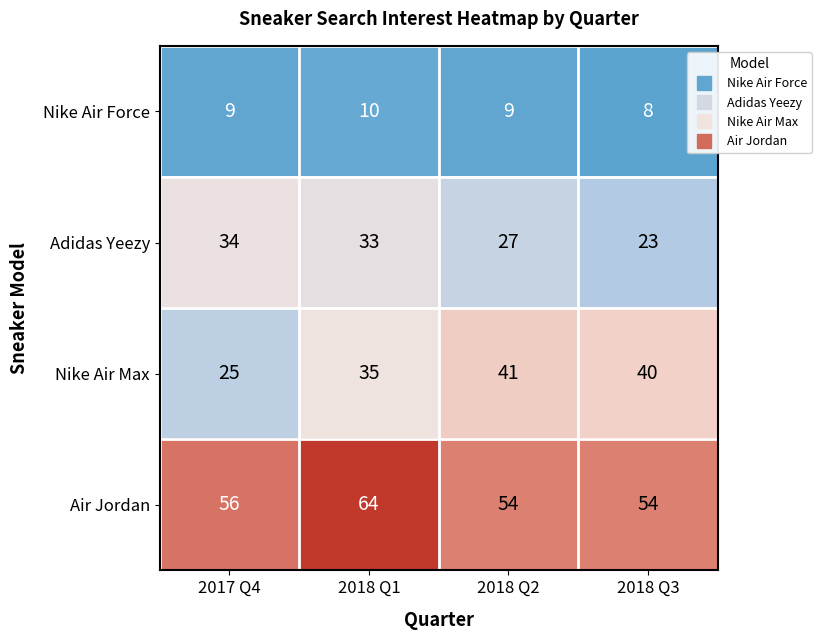

Is it true that Adidas Yeezy equals 27 at 2018 Q2?

True